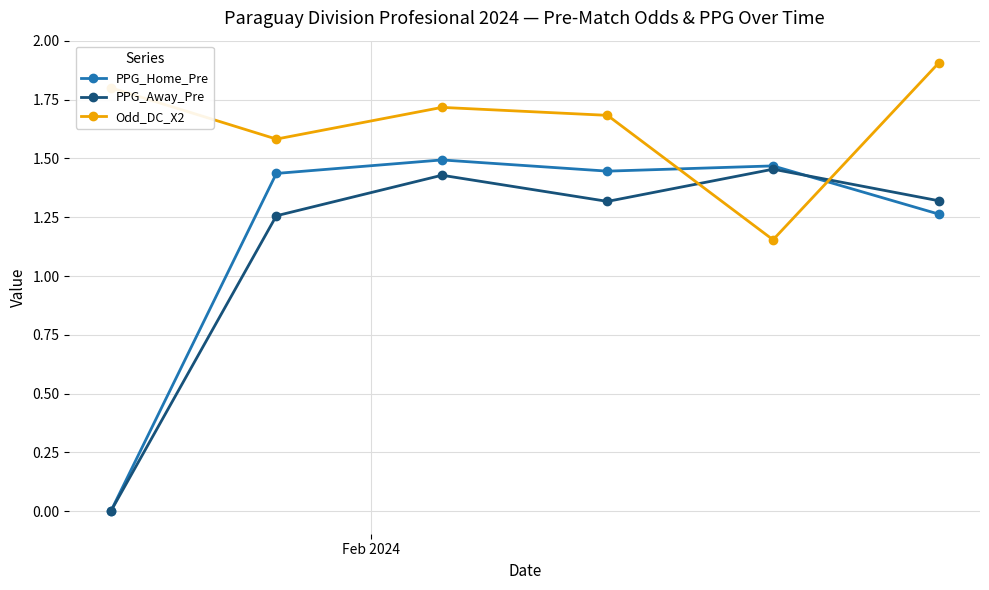

In Odd_DC_X2, how many points are lower than both neighbors (excluding endpoints)?

2